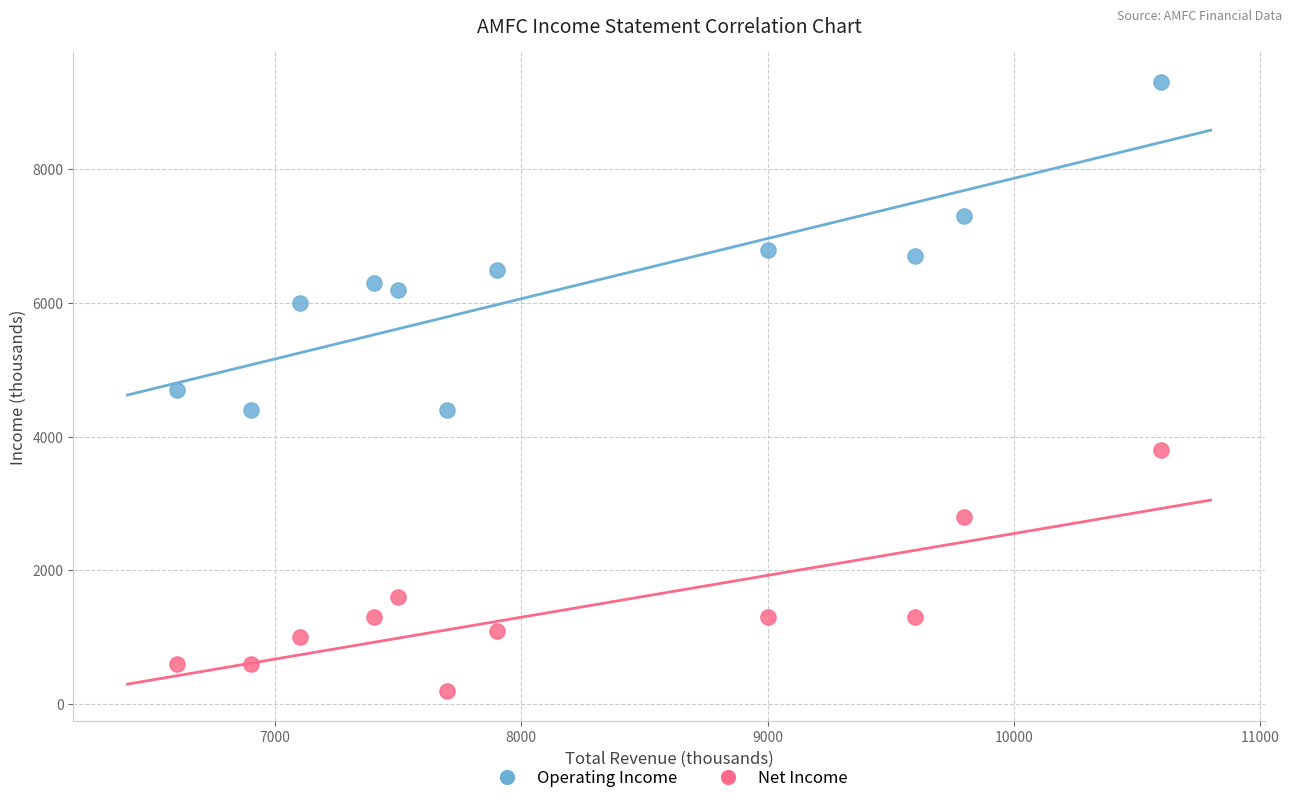

Which series reaches the minimum Y coordinate?

Net Income